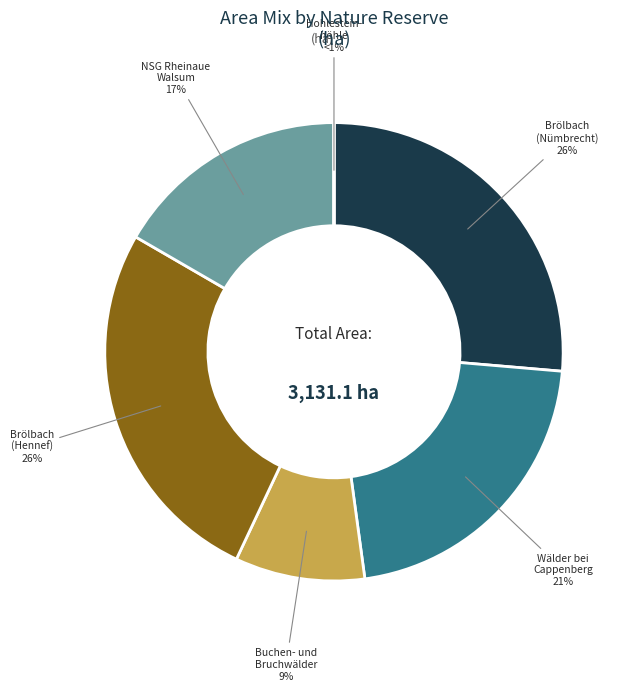

What is the largest slice in the pie chart?

Brölbach (Nümbrecht)